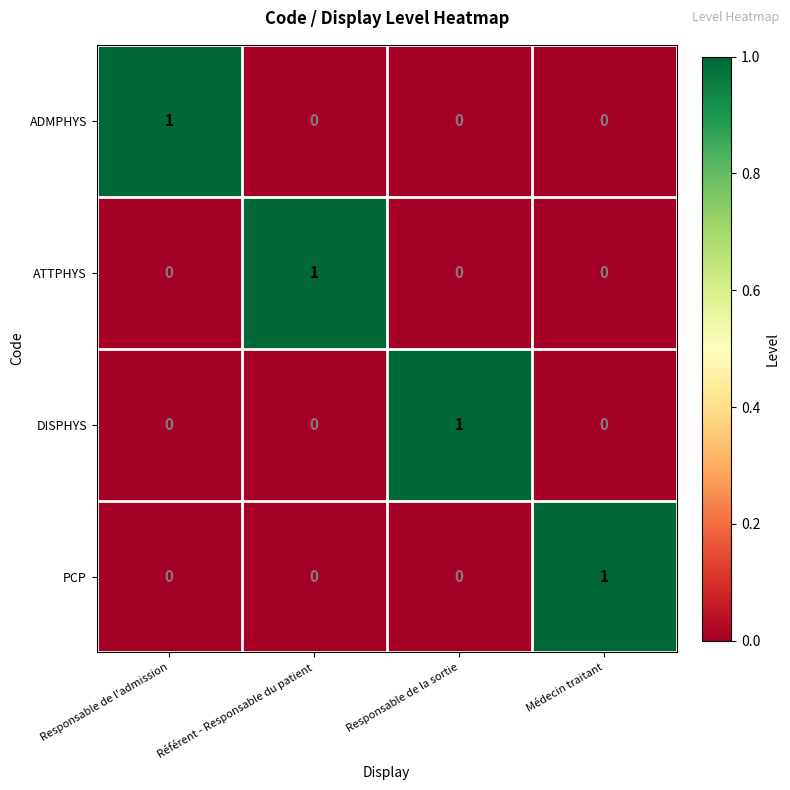

At how many categories does at least one series exceed 0?

4